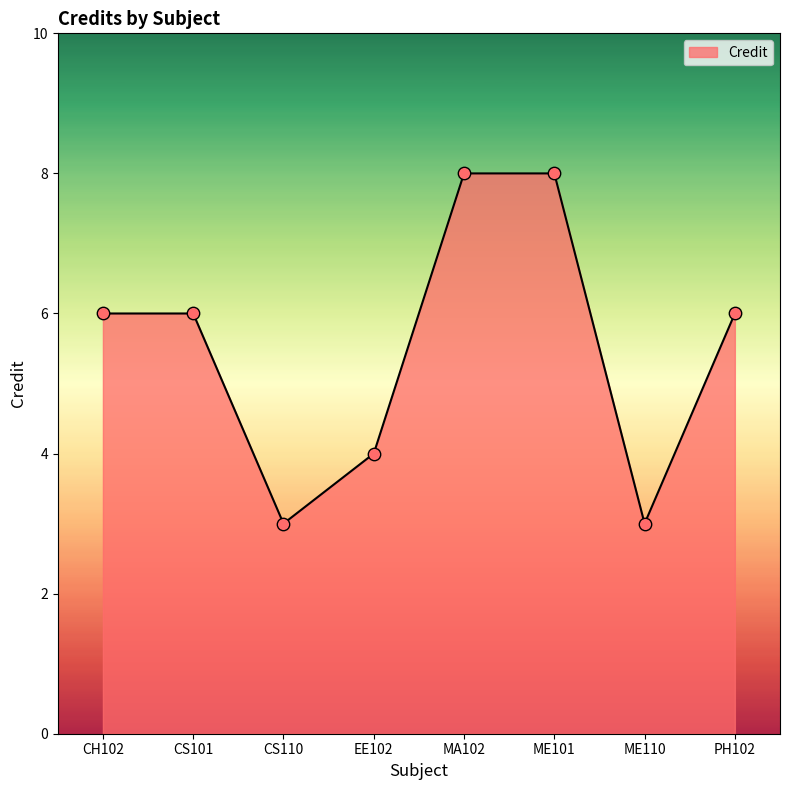

What is the ratio of the value at CH102 to the value at PH102?

1.0